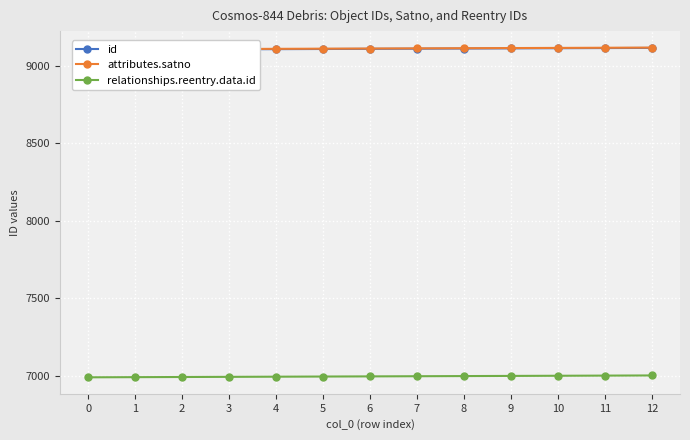

Reading left to right, transcribe all the data shown in this chart.

id: 9103	9104	9105	9106	9107	9108	9109	9110	9111	9112	9113	9114	9115
attributes.satno: 9105	9106	9107	9108	9109	9110	9111	9112	9113	9114	9115	9116	9117
relationships.reentry.data.id: 6992	6993	6994	6995	6996	6997	6998	6999	7000	7001	7002	7003	7004